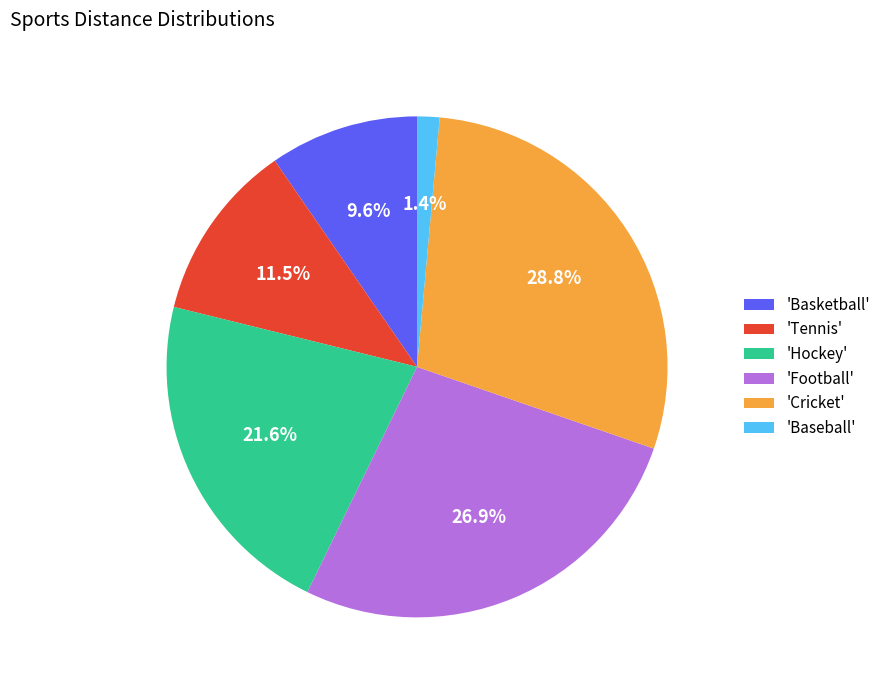

Rank the categories by value from highest to lowest.

'Cricket', 'Football', 'Hockey', 'Tennis', 'Basketball', 'Baseball'